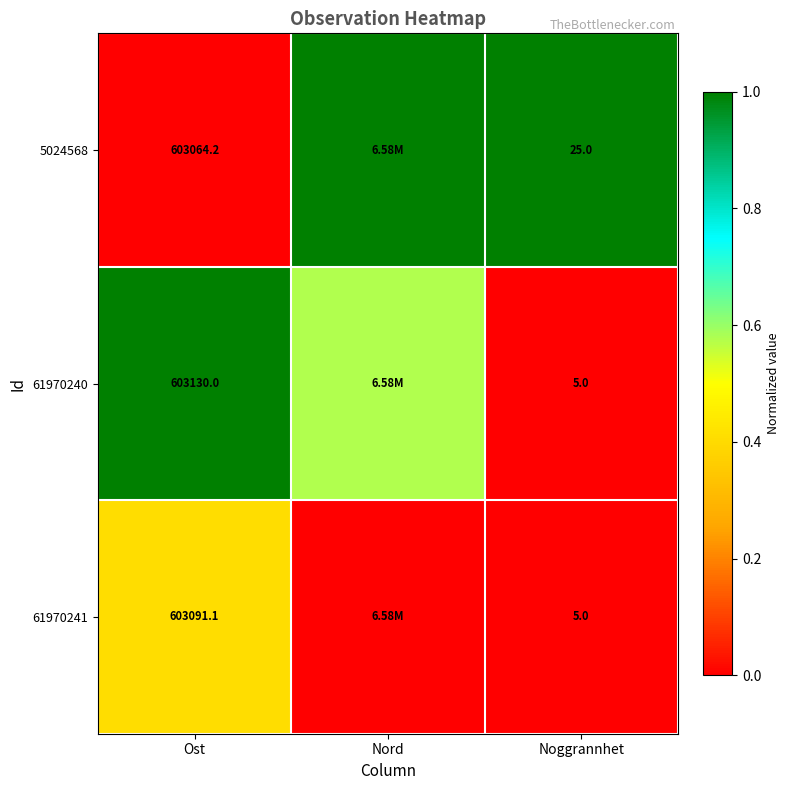

Is the value of 61970241 at Noggrannhet greater than the value of 5024568 at Ost?

No